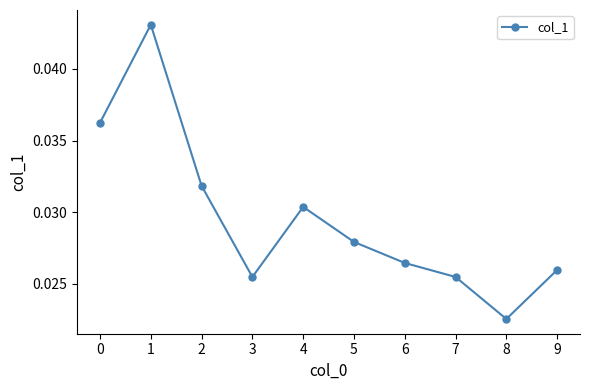

Is this an area chart (filled region under the line)?

No